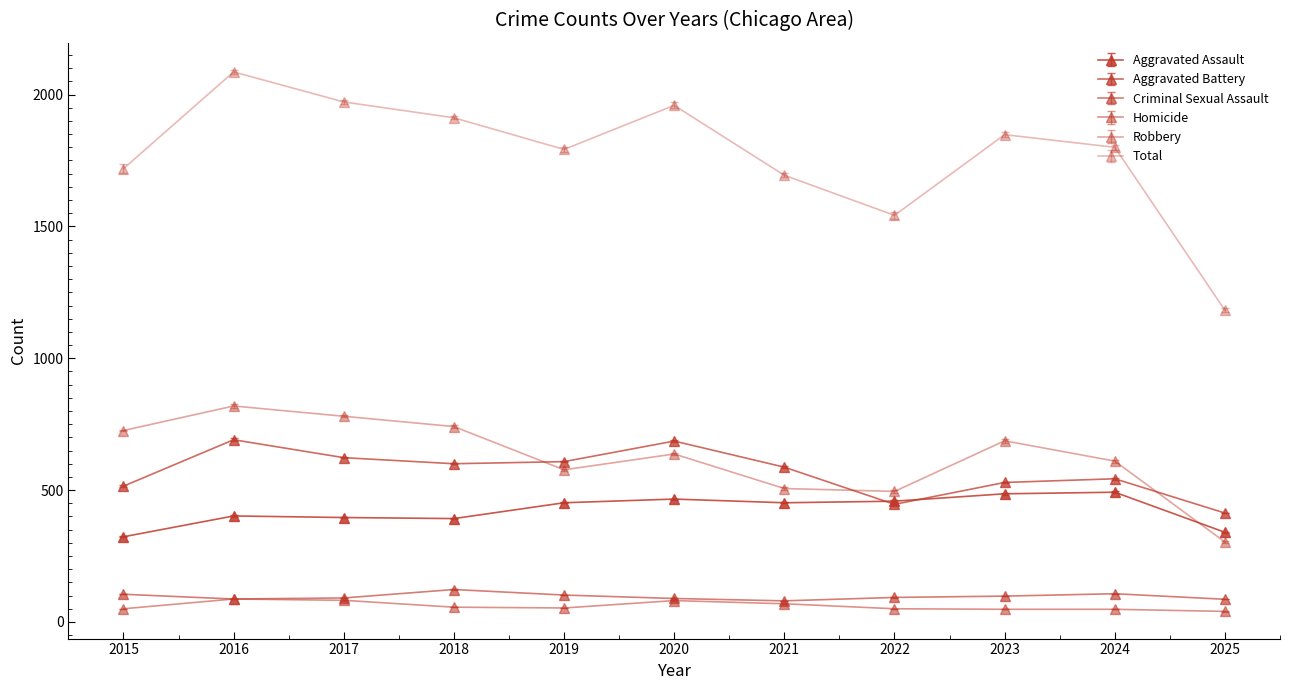

Does the chart have visible grid lines?

No